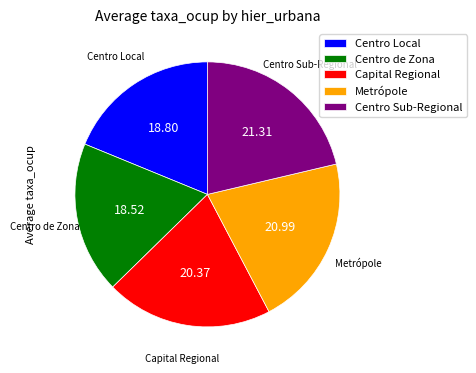

Is Capital Regional the majority of the pie?

No